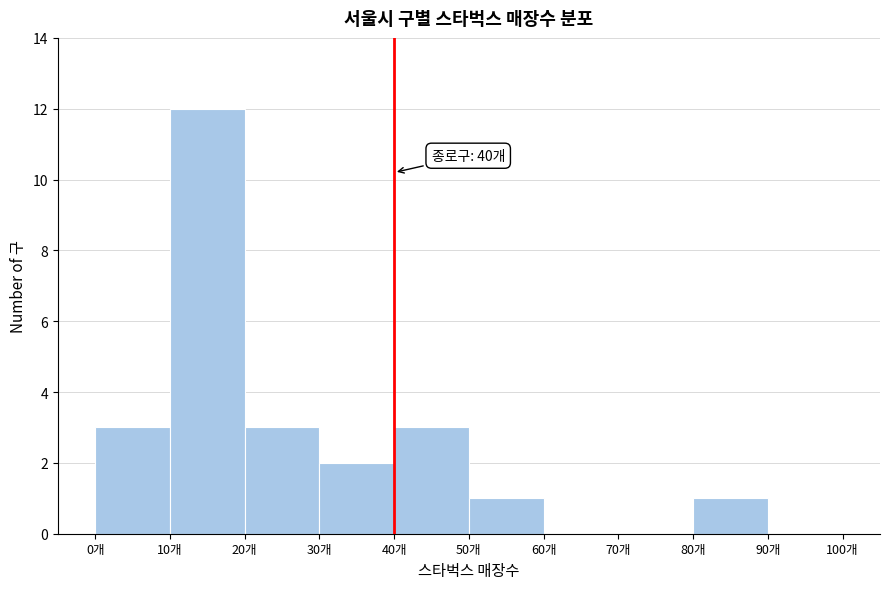

Over which range of the x-axis is the bar tallest?

10 to 20